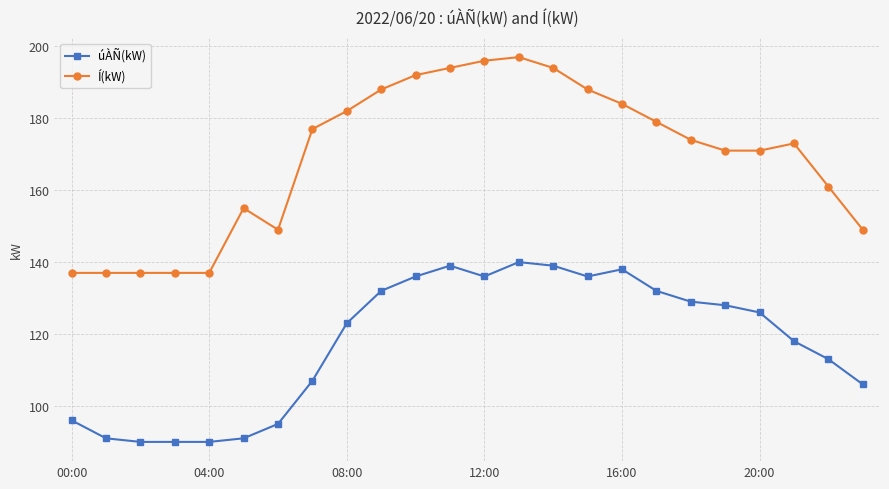

What is the minimum value for úÀÑ(kW)?

90